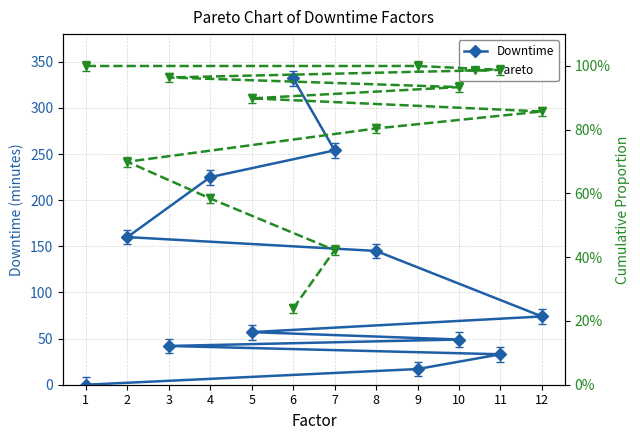

Is it true that Pareto equals 0.6 at 7?

False